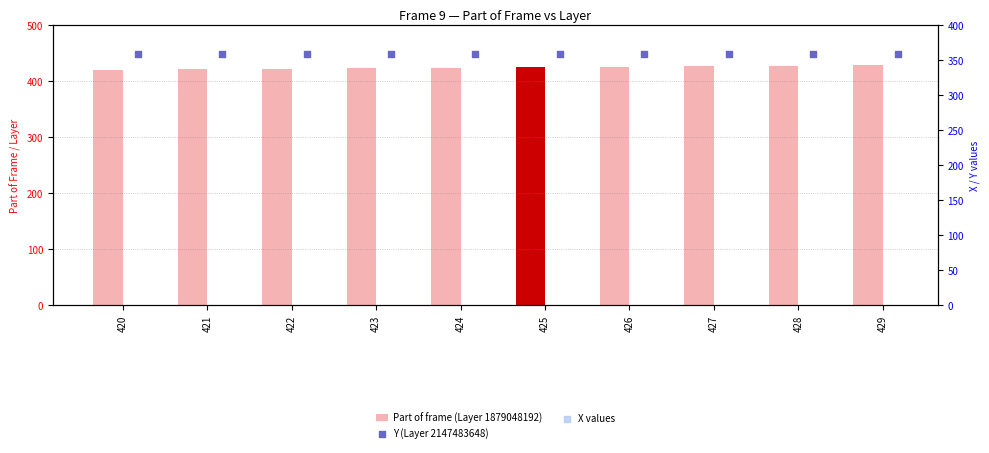

What are all the series names shown in the legend?

Part of frame (Layer 1879048192), Y (Layer 2147483648), X values